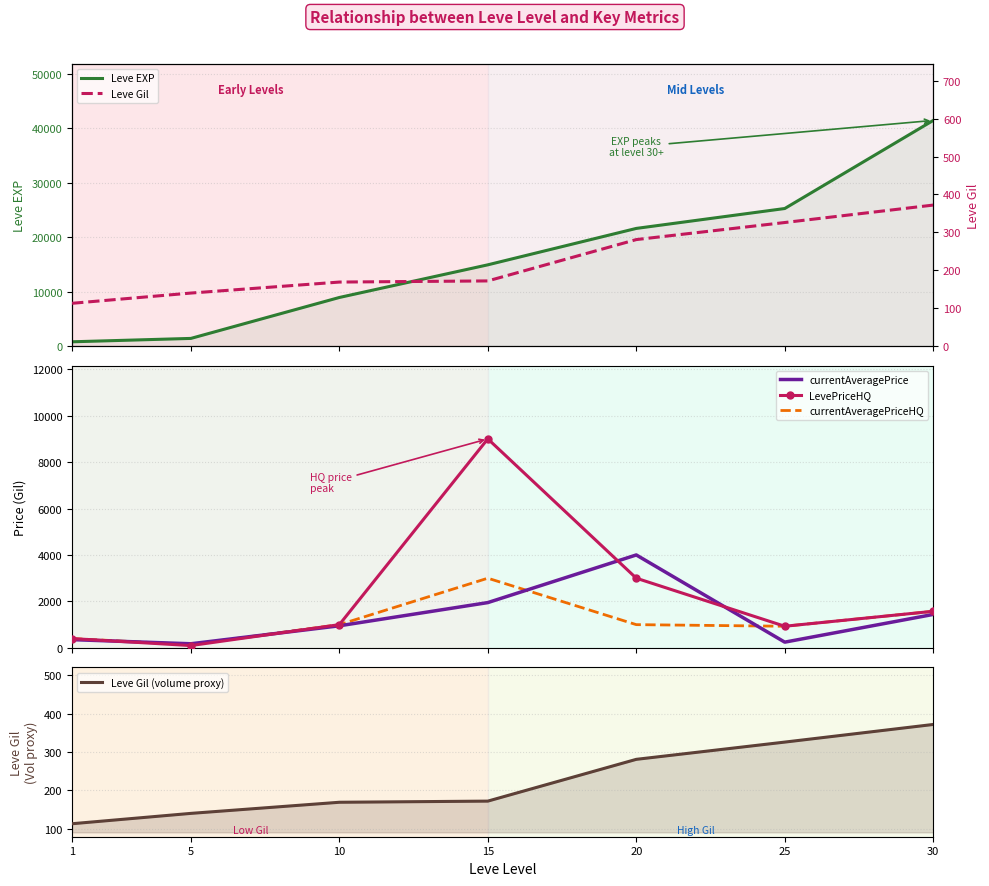

At 1, list the series in order from largest to smallest.

Leve EXP, LevePriceHQ, currentAveragePriceHQ, currentAveragePrice, Leve Gil (volume proxy), Leve Gil